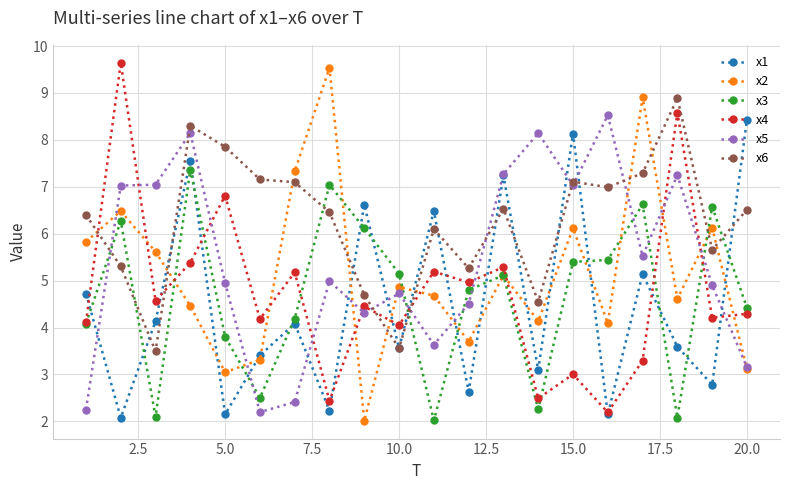

What are all the series names shown in the legend?

x1, x2, x3, x4, x5, x6